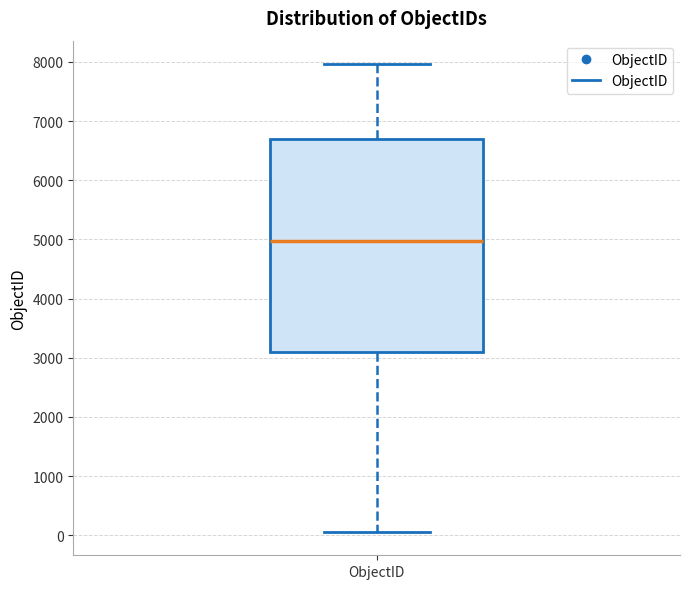

Transcribe this box plot: give where the median line is, the range the box spans, and where the two whiskers end, as read against the y-axis. The values are not printed on the chart, so give them approximately, as read against the axis.

median 5000, box 3100 to 6700, whiskers 100 to 8000